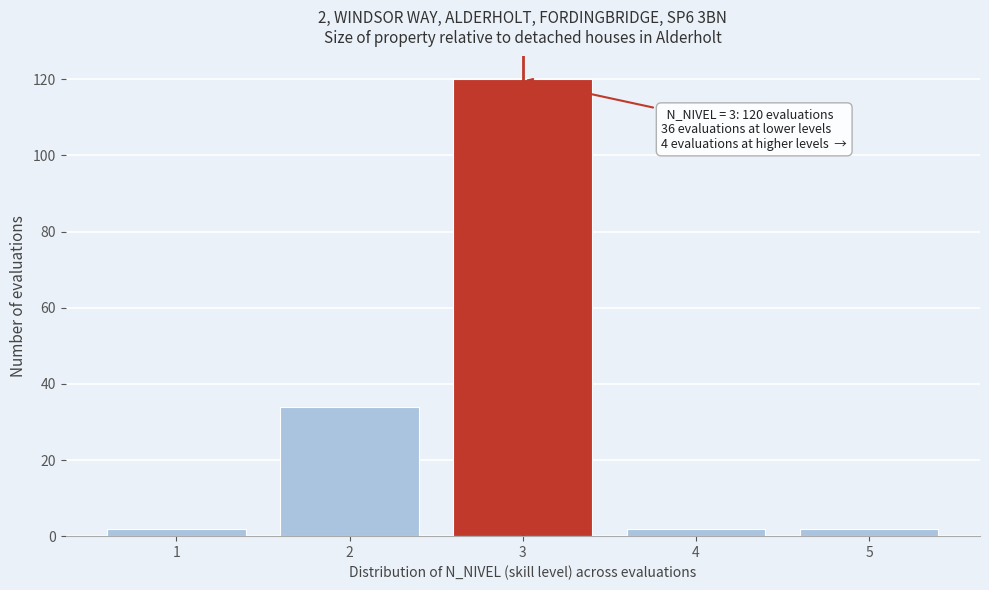

Which range on the x-axis has the tallest bar?

2.5 to 3.5